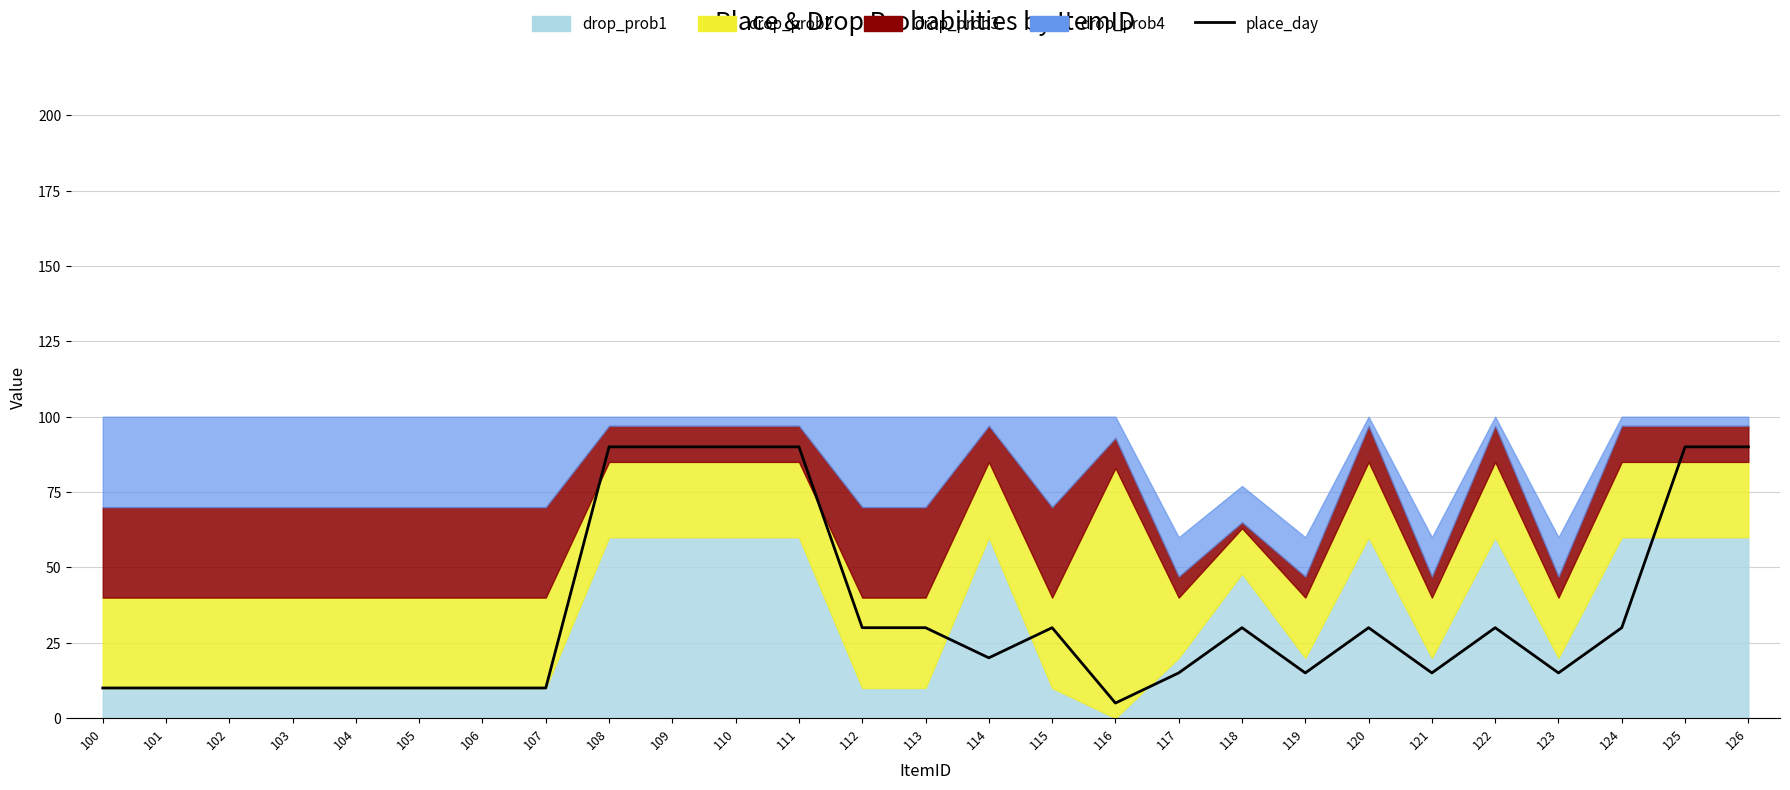

Reading left to right, list all the values displayed in this chart.

10	10	10	10	10	10	10	10	90	90	90	90	30	30	20	30	5	15	30	15	30	15	30	15	30	90	90